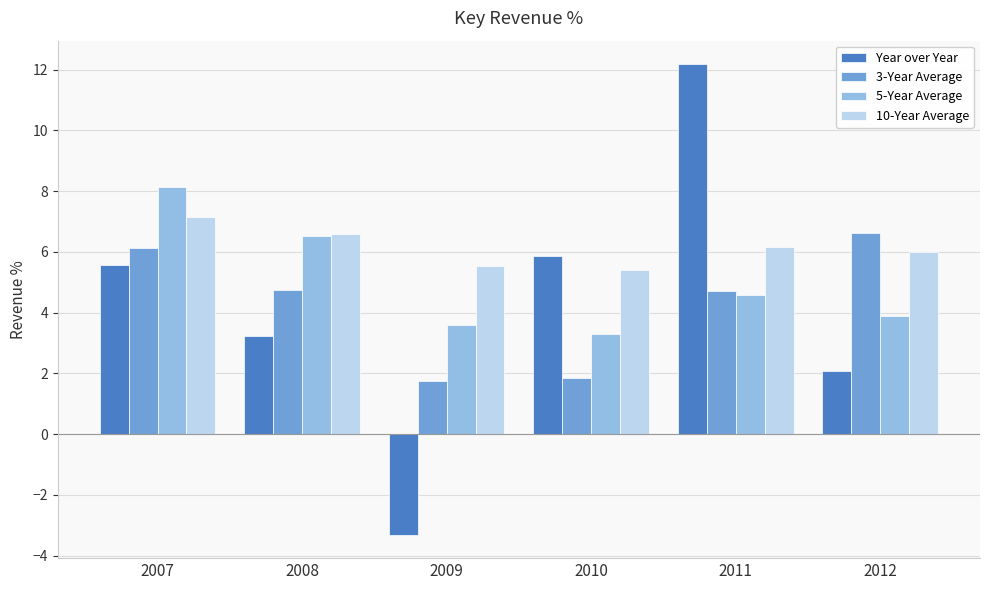

Which series has the largest range (max minus min)?

Year over Year